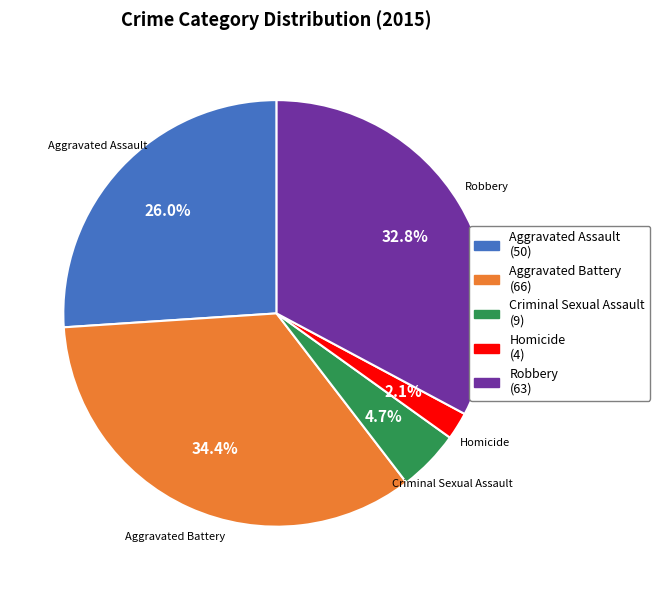

Rank the categories by value from highest to lowest.

Aggravated Battery, Robbery, Aggravated Assault, Criminal Sexual Assault, Homicide